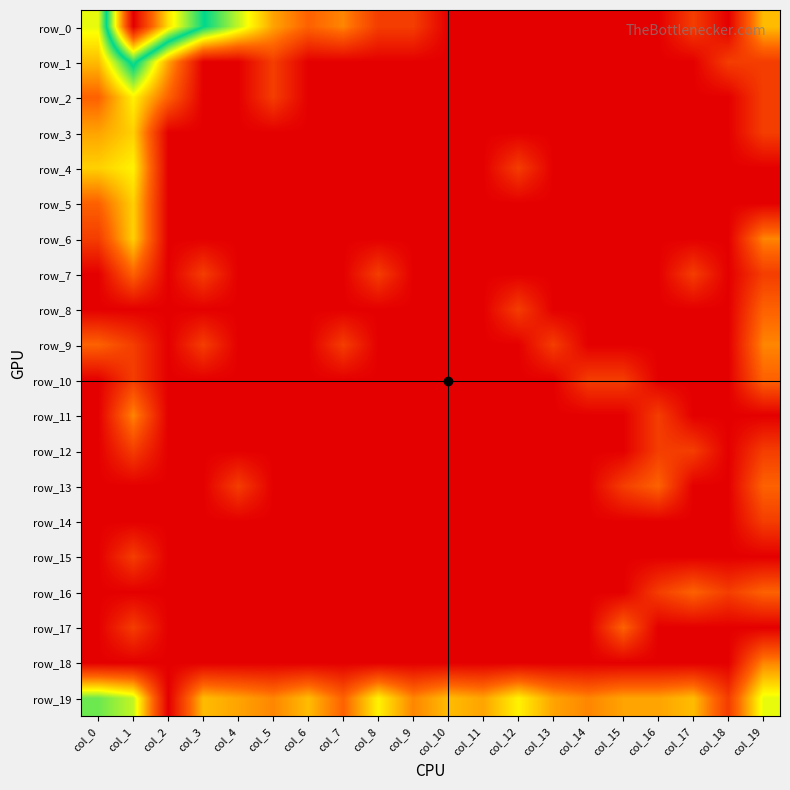

The value of row_14 at col_16 is 0.2. True or false?

False